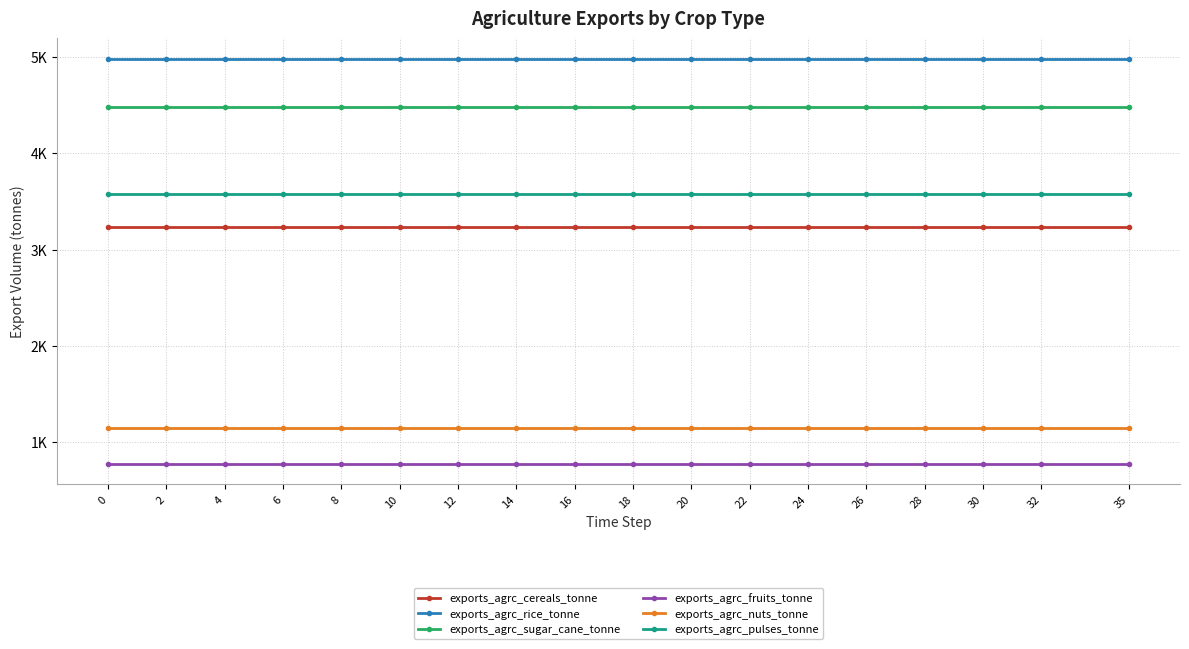

What is the spread (max minus min) of values at 24?

4211.7